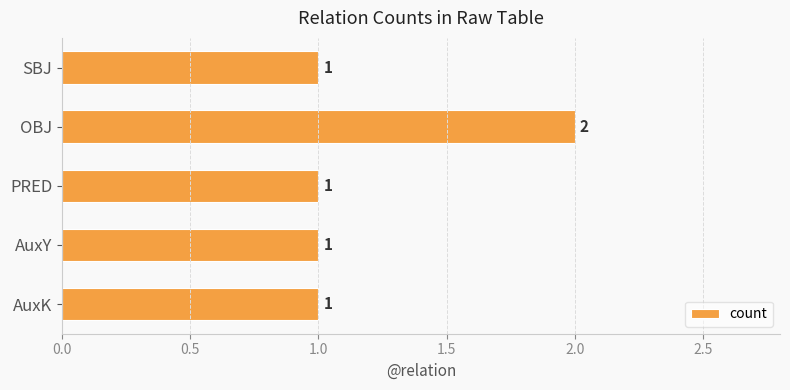

The value at AuxK is 1. True or false?

True